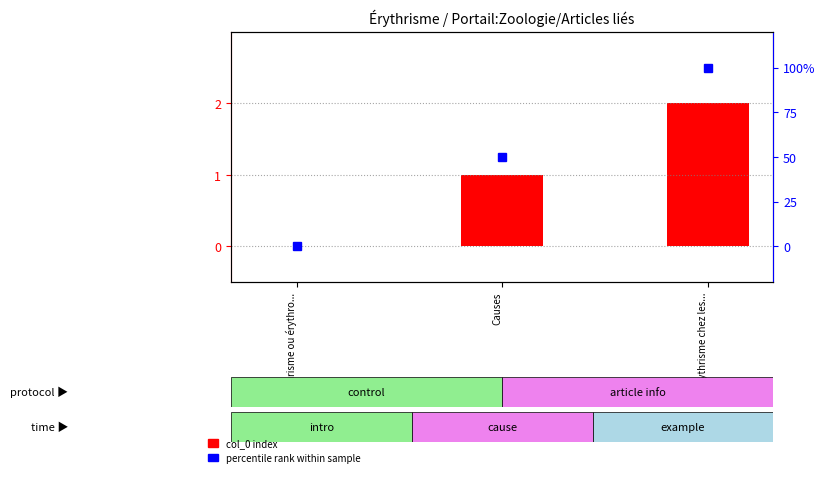

The value of col_0 index at Causes is 2. True or false?

False